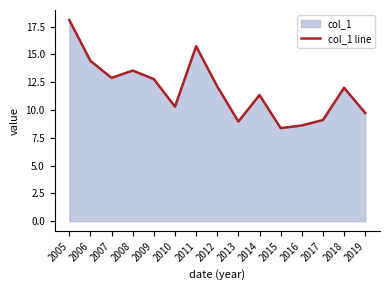

What is the difference between the maximum and minimum values?

9.7